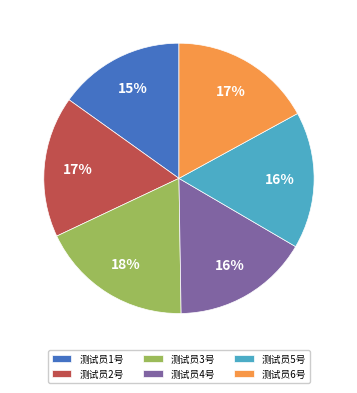

How many segments does this pie chart have?

6